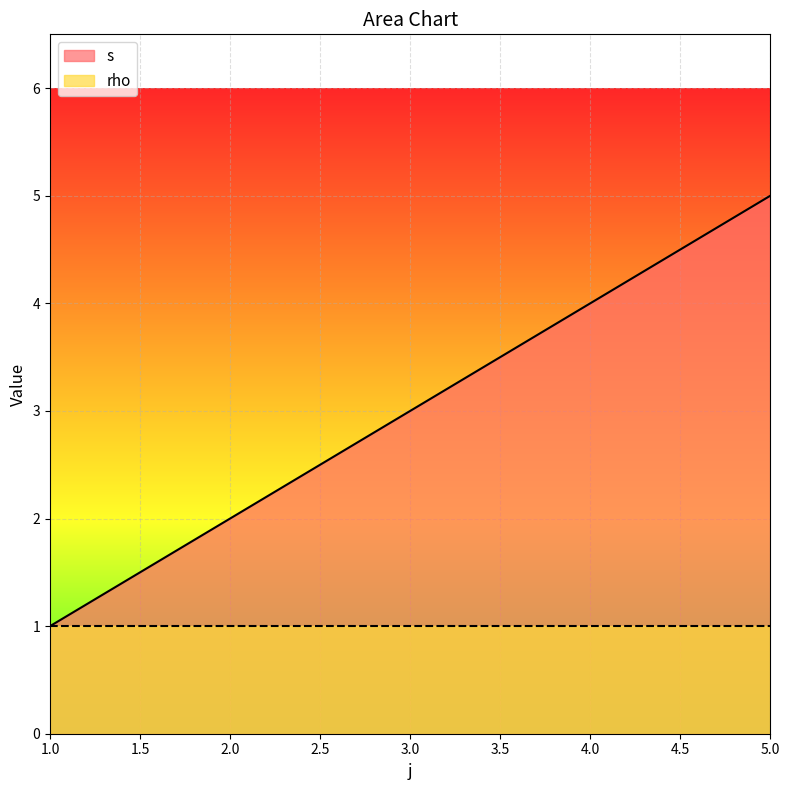

Reading left to right, list all the values displayed in this chart.

1=1	2=2	3=3	4=4	5=5